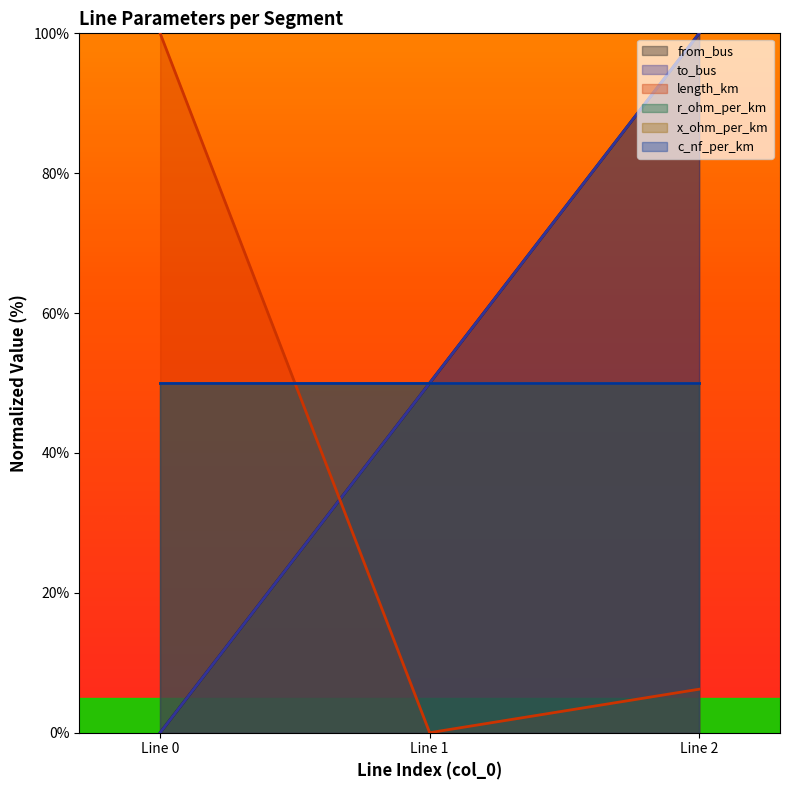

Which has a higher value, Line 1 or Line 0?

Line 1